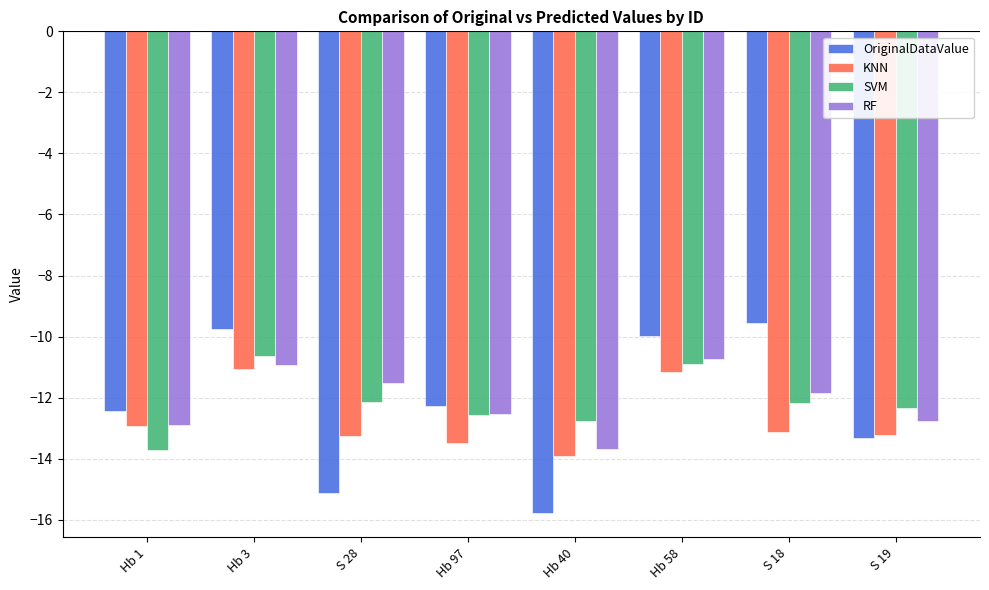

What is the total value across all series at Hb 1?

-52.0